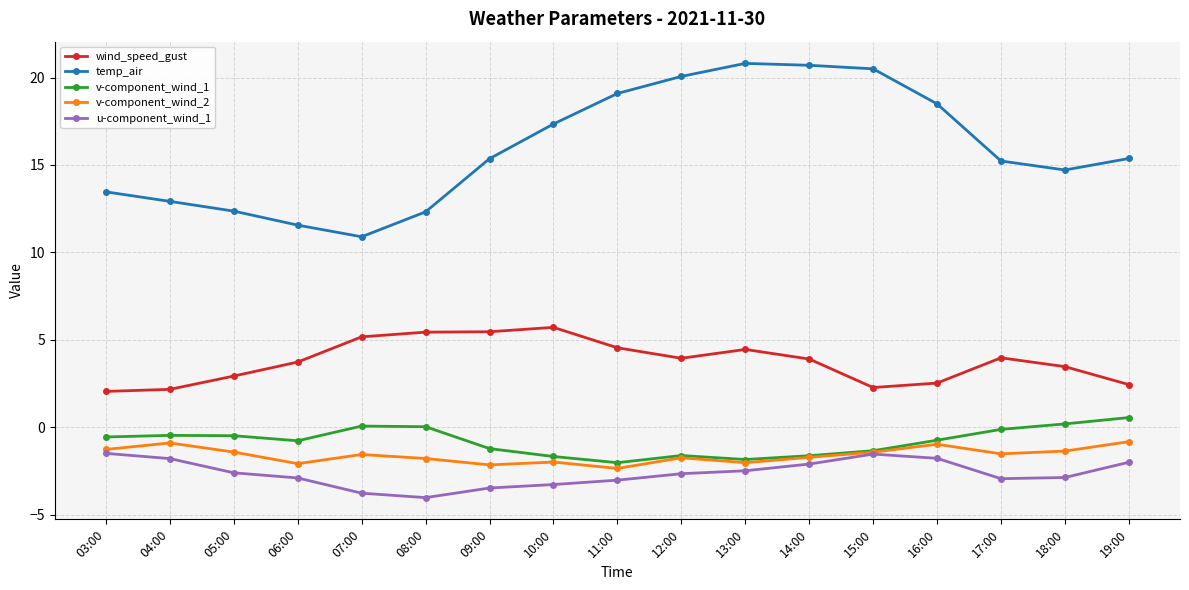

True or false: temp_air has more than 0 points higher than both neighbors.

True